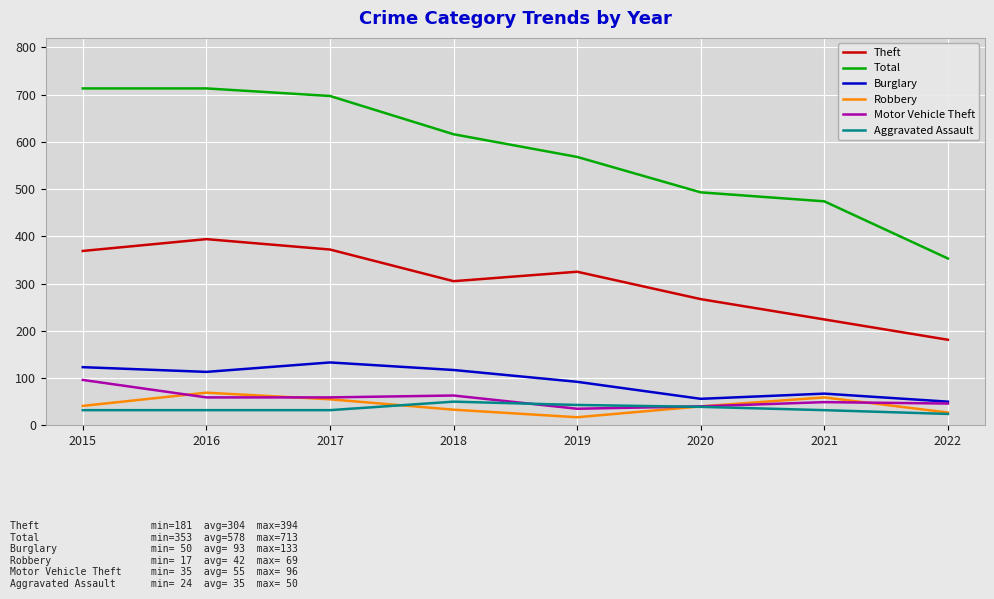

Which series has the largest total across all categories?

Total